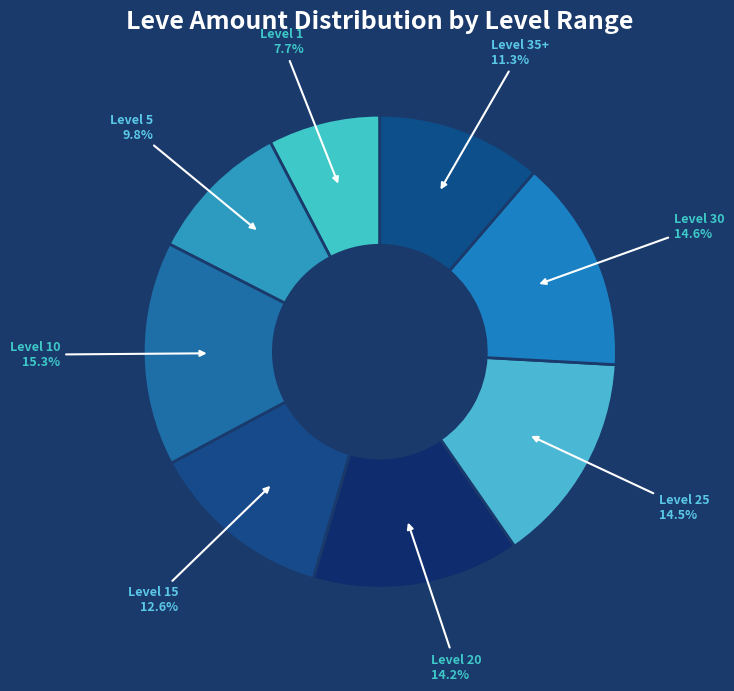

Which slice is the largest?

Level 10